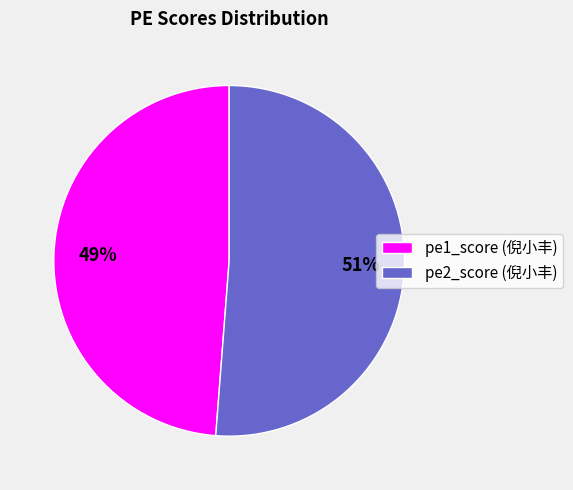

To the nearest percent, what is the combined percentage of pe2_score (倪小丰) and pe1_score (倪小丰)?

100%